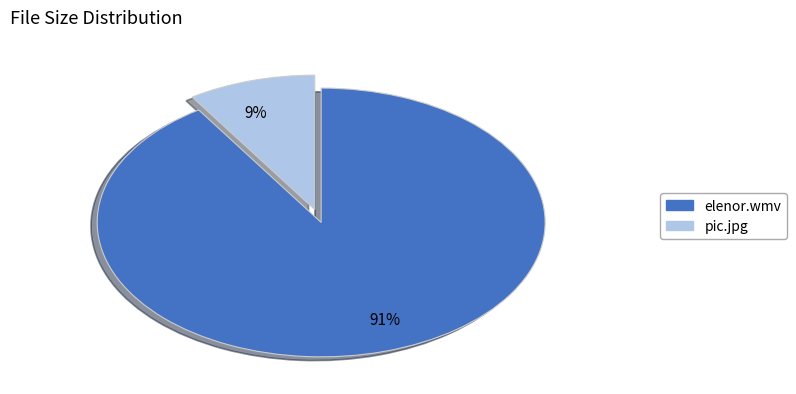

Is the sum of 9% and 91% greater than half?

Yes